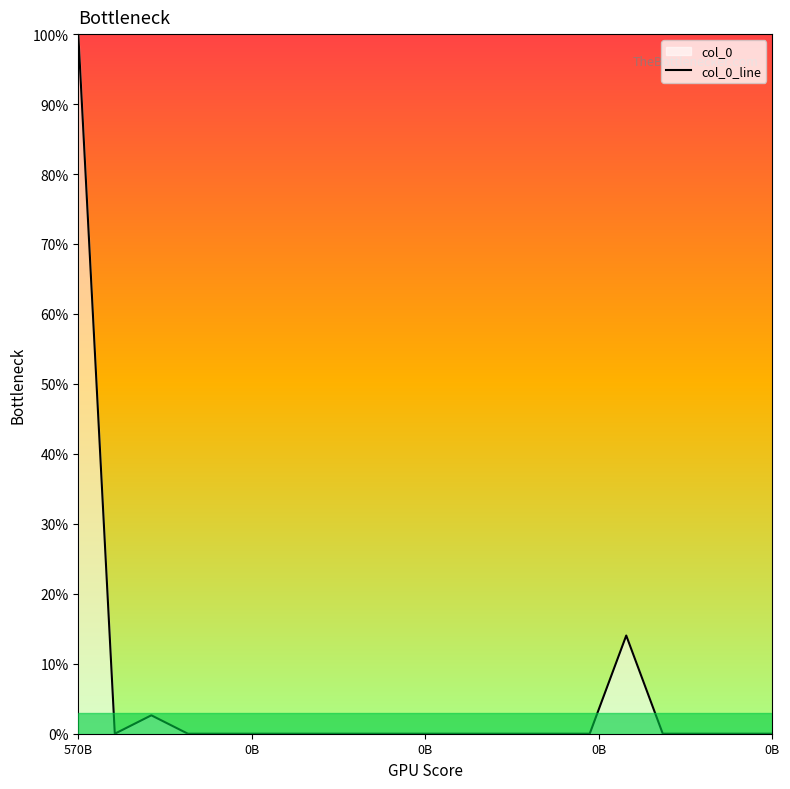

Count the number of categories in the chart.

20